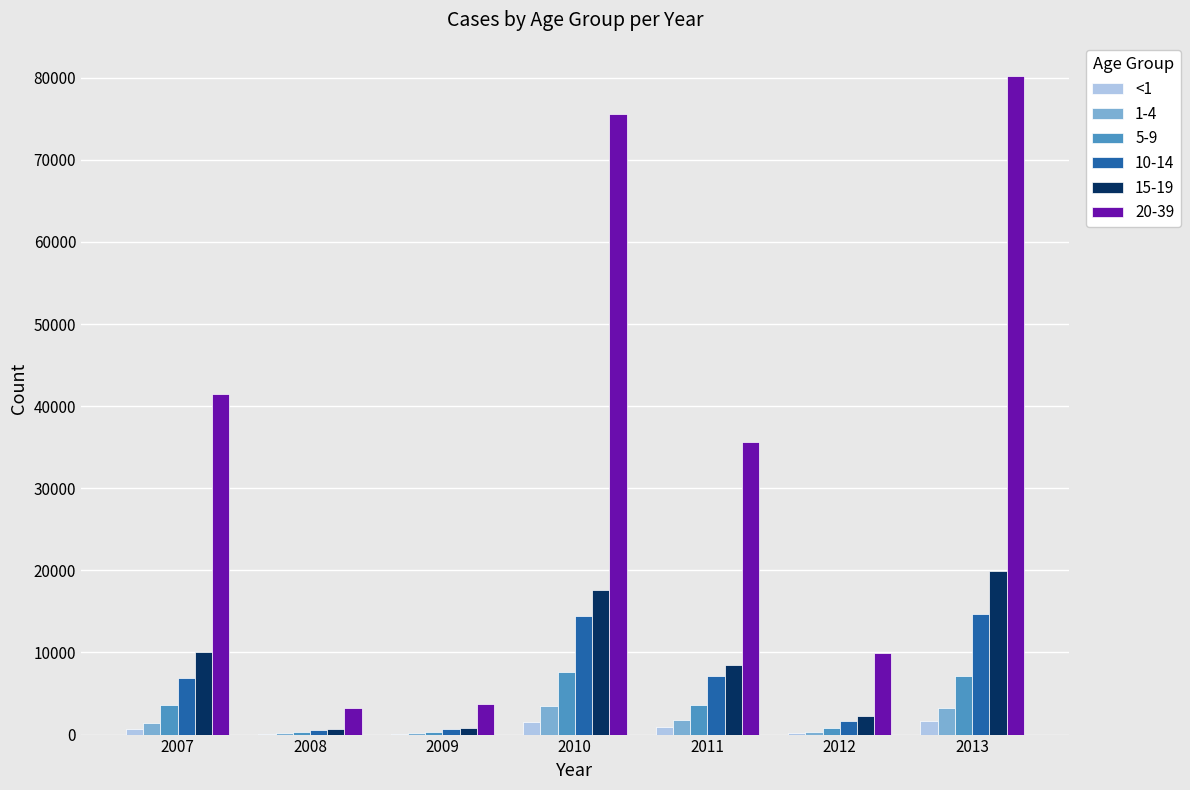

True or false: 10-14 has a value of 7192 at 2011.

True